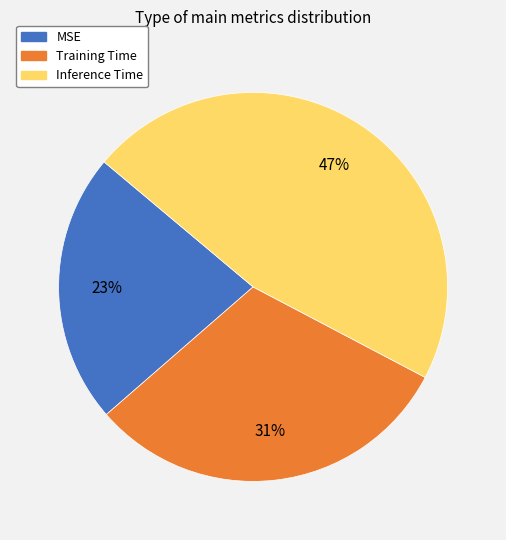

Which slice is the largest?

Inference Time